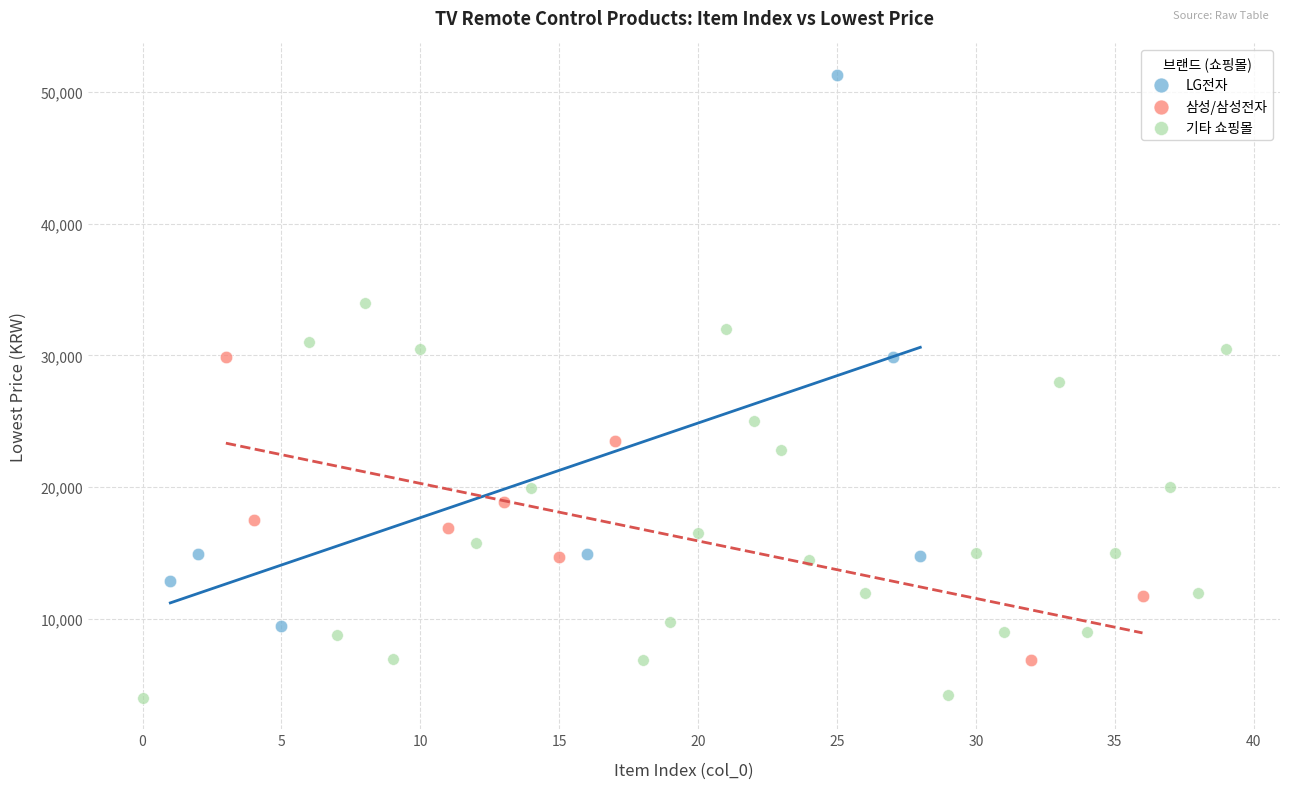

Which series has the widest spread of Y values?

LG전자